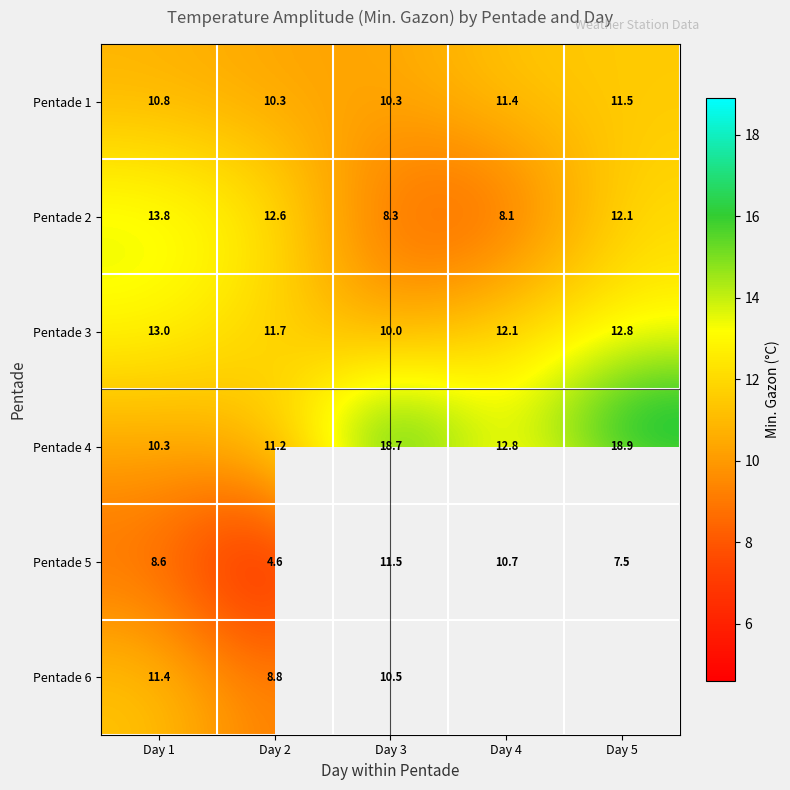

What is the greatest value displayed?

18.9